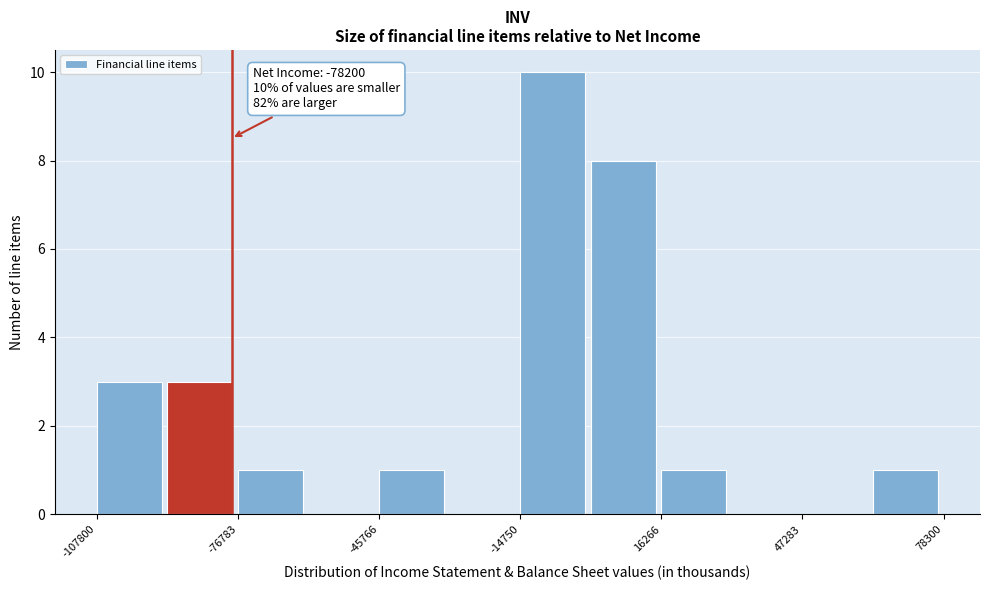

Around what value on the x-axis is the tallest bar? Give the approximate position of its centre, as read against the axis.

-10000